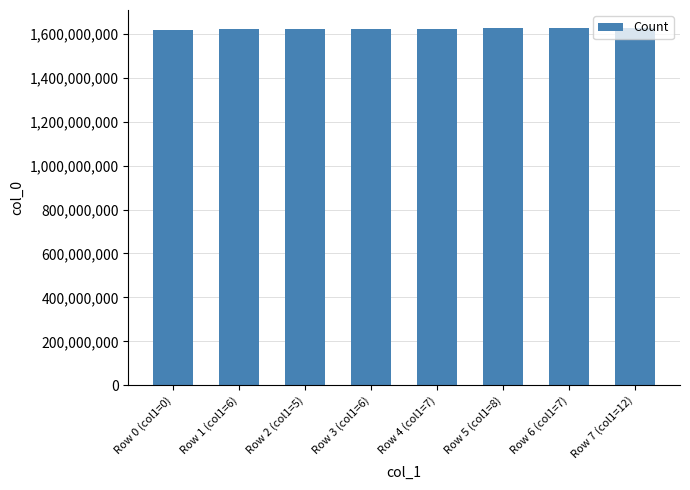

What is the label of the 1st bar from the right?

Row 7 (col1=12)